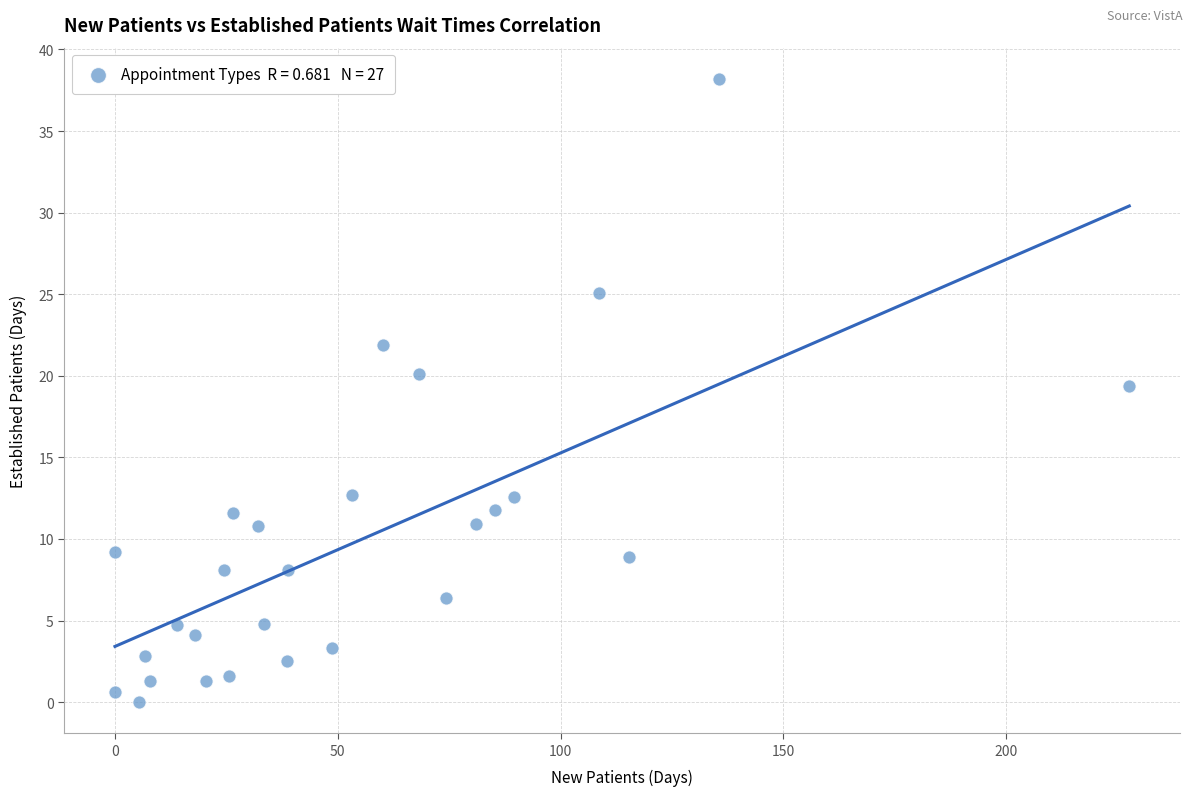

What is the range of Y values (max minus min)?

38.2